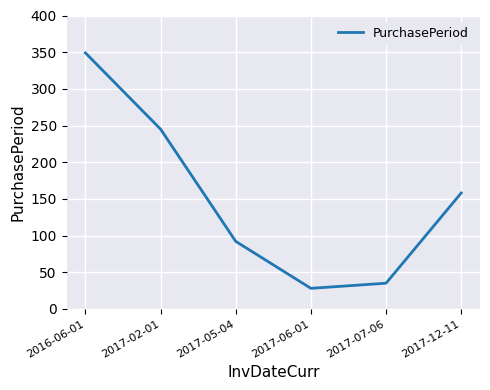

True or false: the data has more than 2 interior local peaks.

False